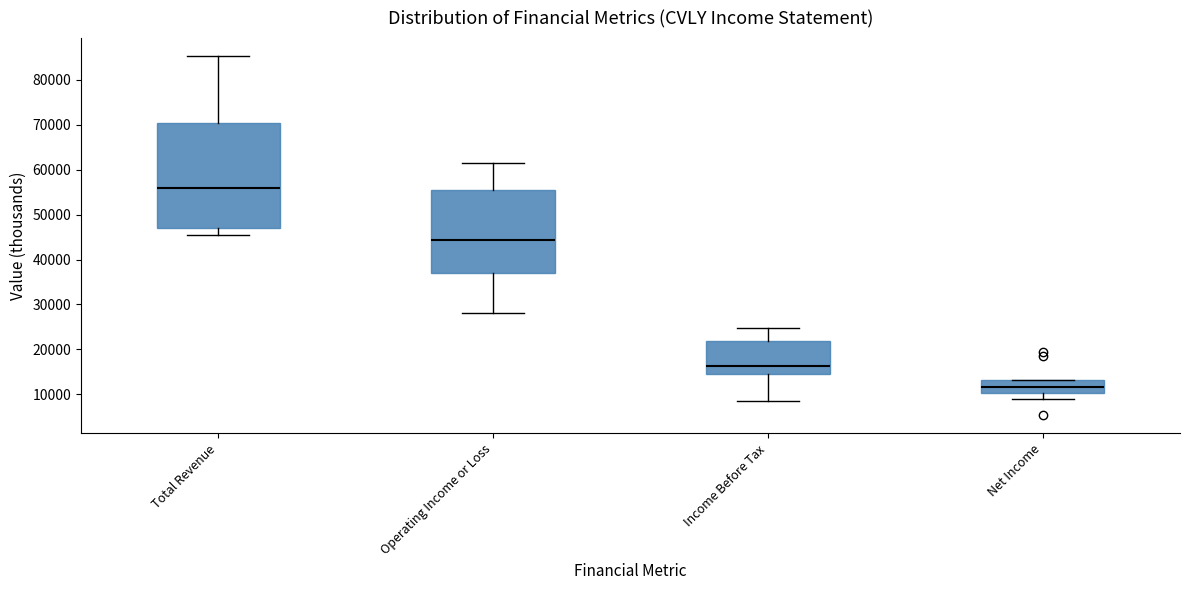

Reading left to right, read every box against the y-axis: the position of its median line, the range the box covers, and the ends of its whiskers. The values are not printed on the chart, so give them approximately, as read against the axis.

Total Revenue: median 56000, box 47000 to 70000, whiskers 45000 to 85000
Operating Income or Loss: median 44000, box 37000 to 55000, whiskers 28000 to 62000
Income Before Tax: median 16000, box 15000 to 22000, whiskers 8000 to 25000
Net Income: median 12000, box 10000 to 13000, whiskers 9000 to 13000